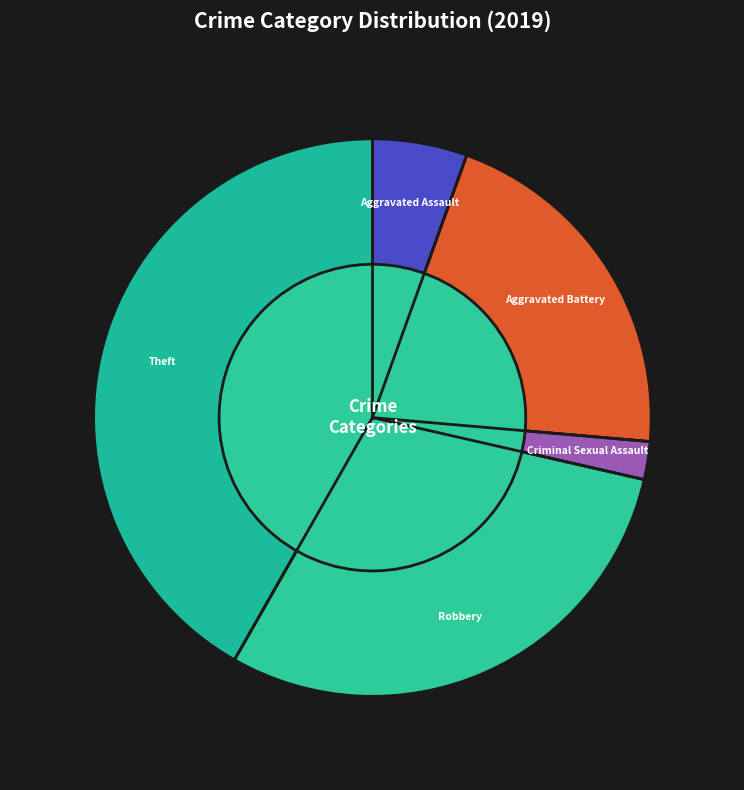

Between Robbery and Aggravated Assault, which is larger?

Robbery